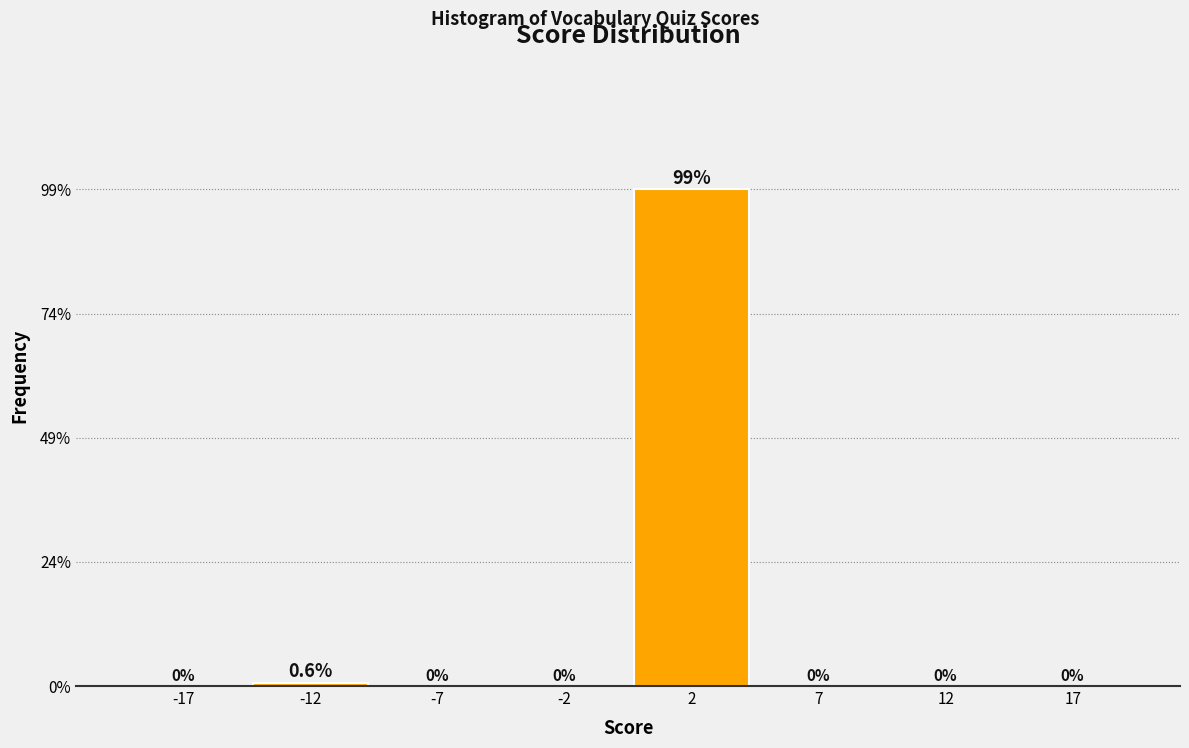

Are the bars horizontal?

No